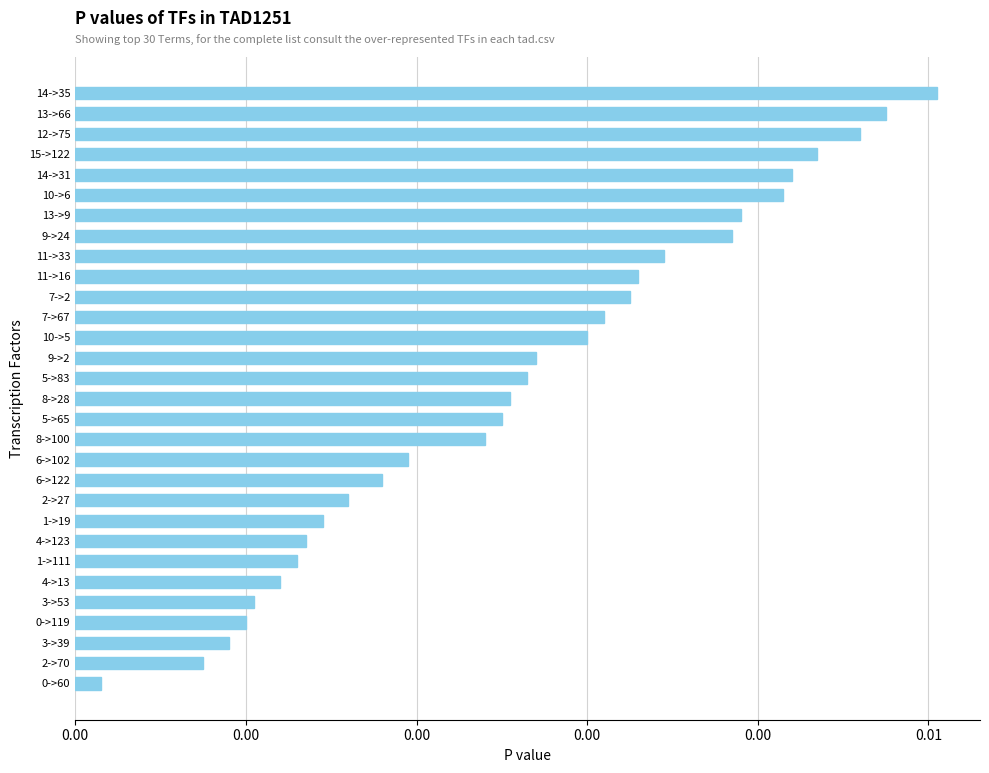

Does the chart contain any negative values?

No